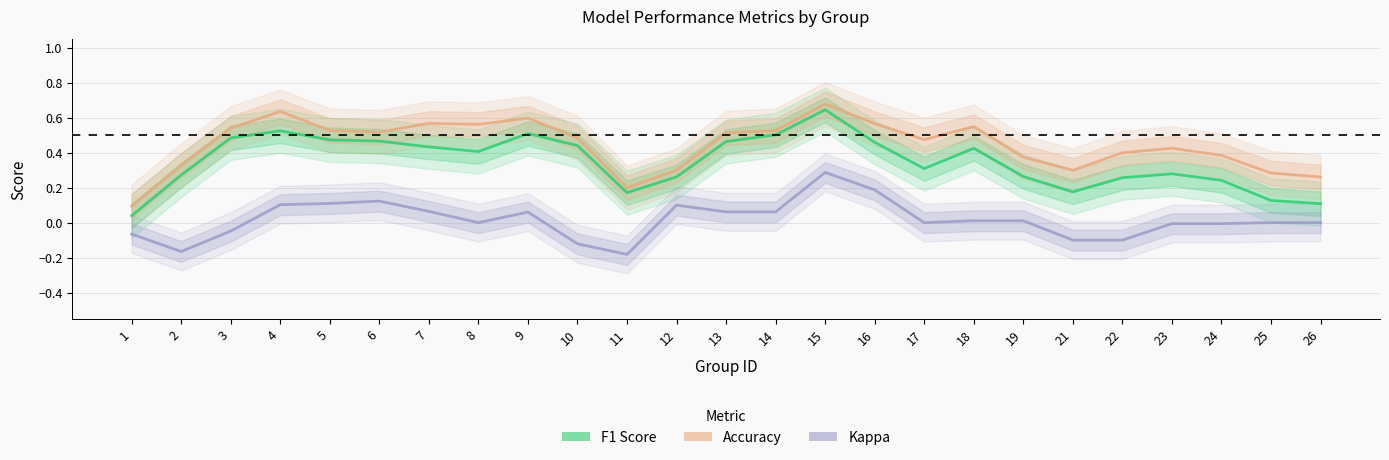

Is it true that F1 Score equals 0.4 at 2?

False